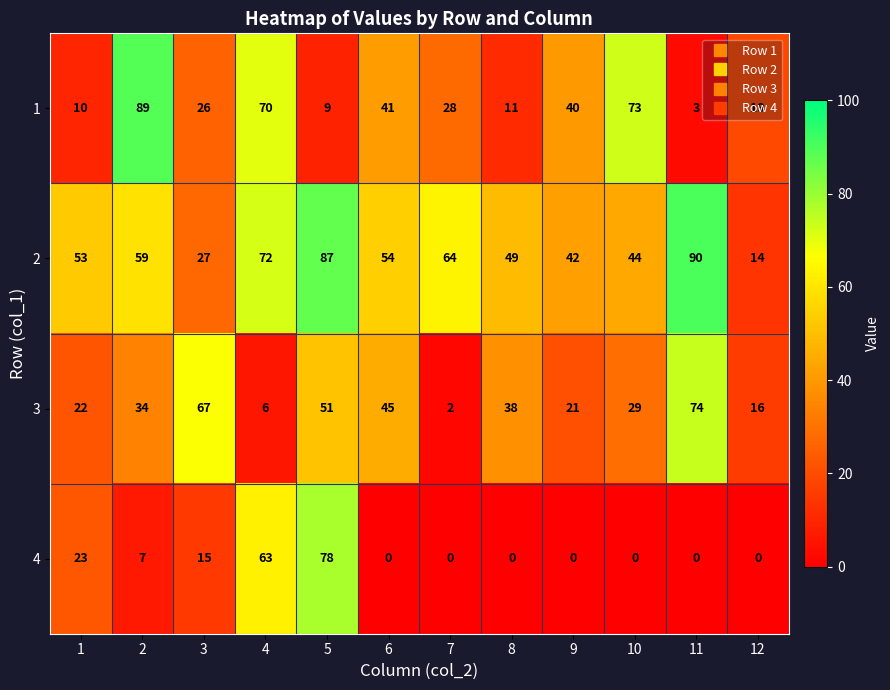

Which category has the highest value in the 4 series?

5